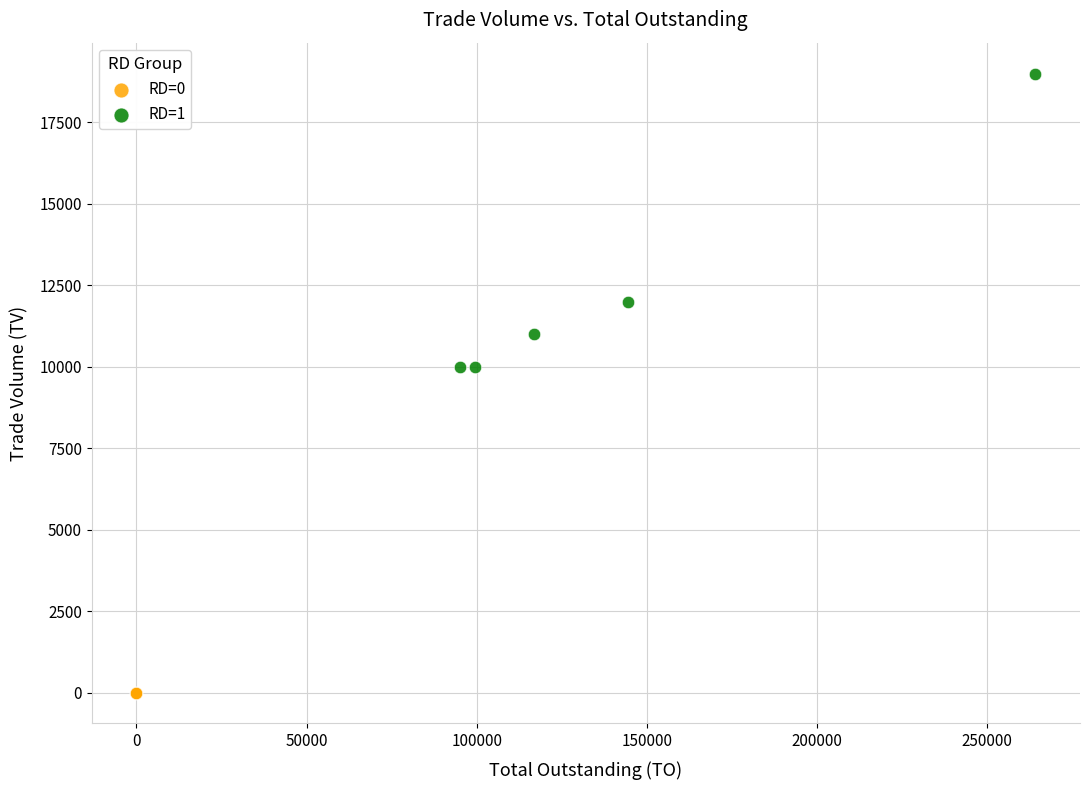

Which series contains the lowest Y value?

RD=0